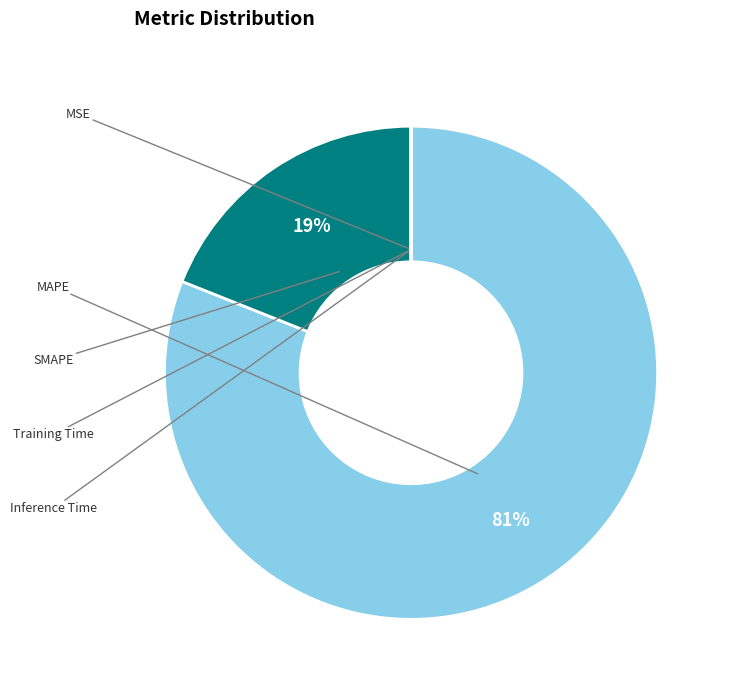

Which category has the biggest portion of the pie?

MAPE